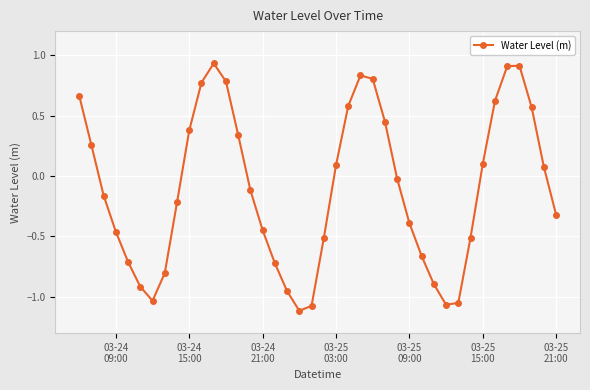

True or false: there are more than 2 points higher than both neighbors.

True